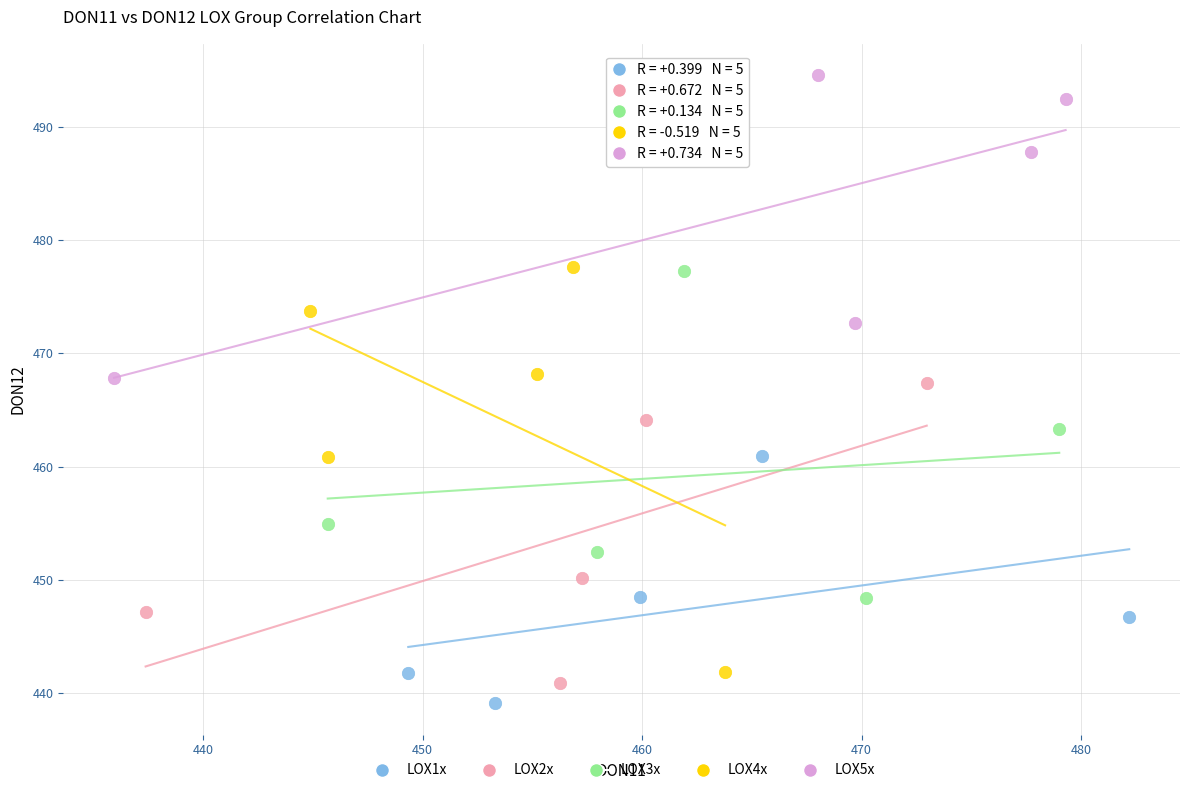

Which series has the largest Y range (max minus min)?

LOX4x